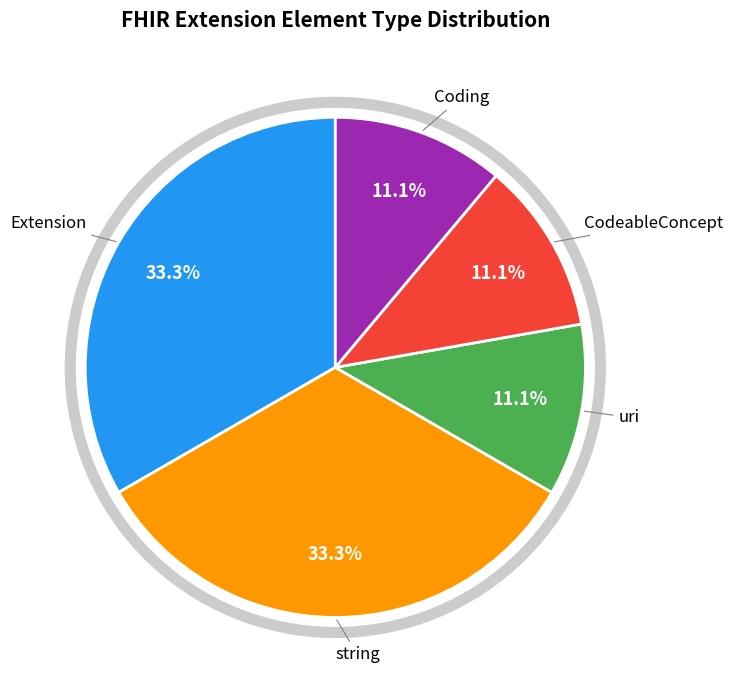

Is there a majority slice in this chart?

No